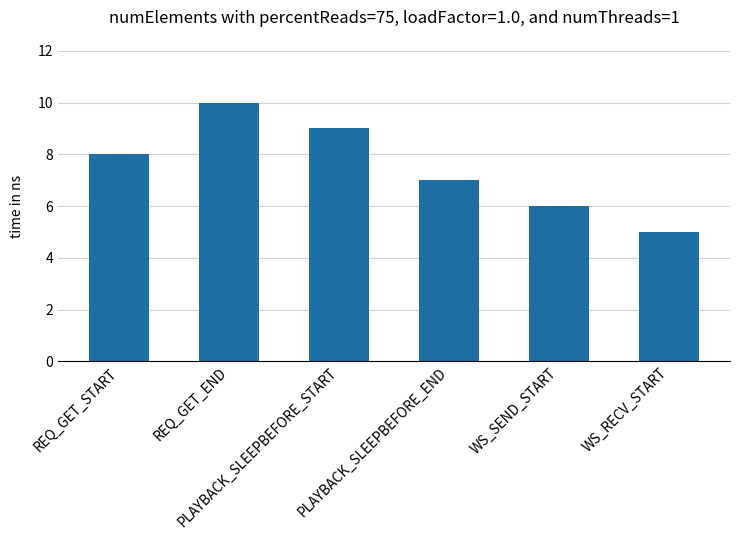

What is the label of the 5th bar from the right?

REQ_GET_END